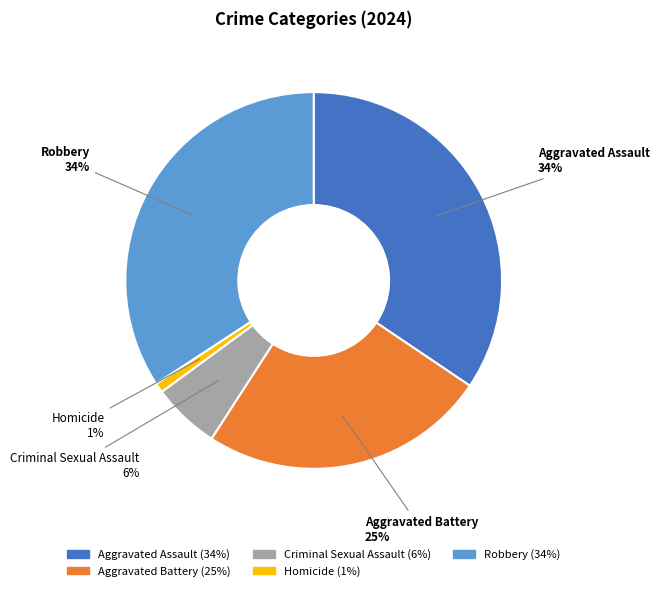

Which category has the smallest portion of the pie?

Homicide